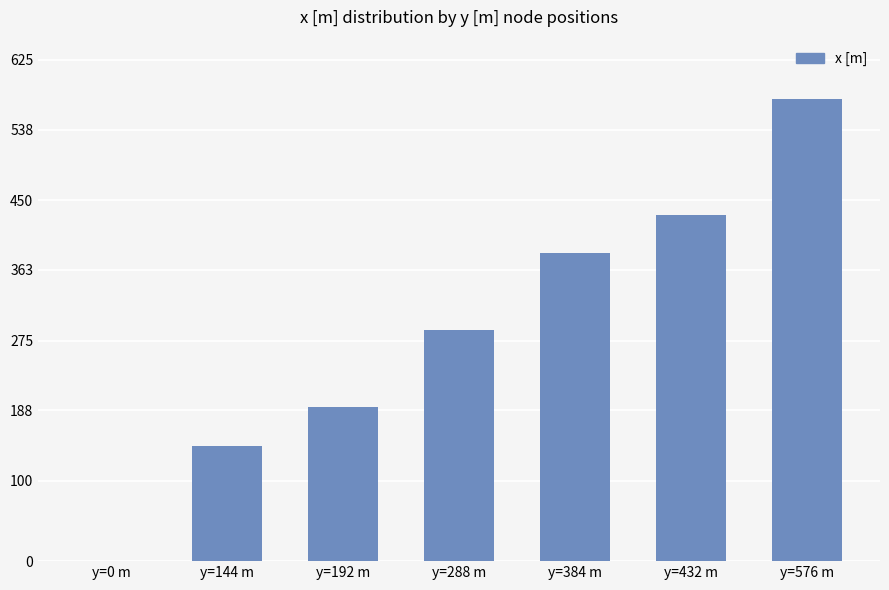

What is the sum of all values?

2016